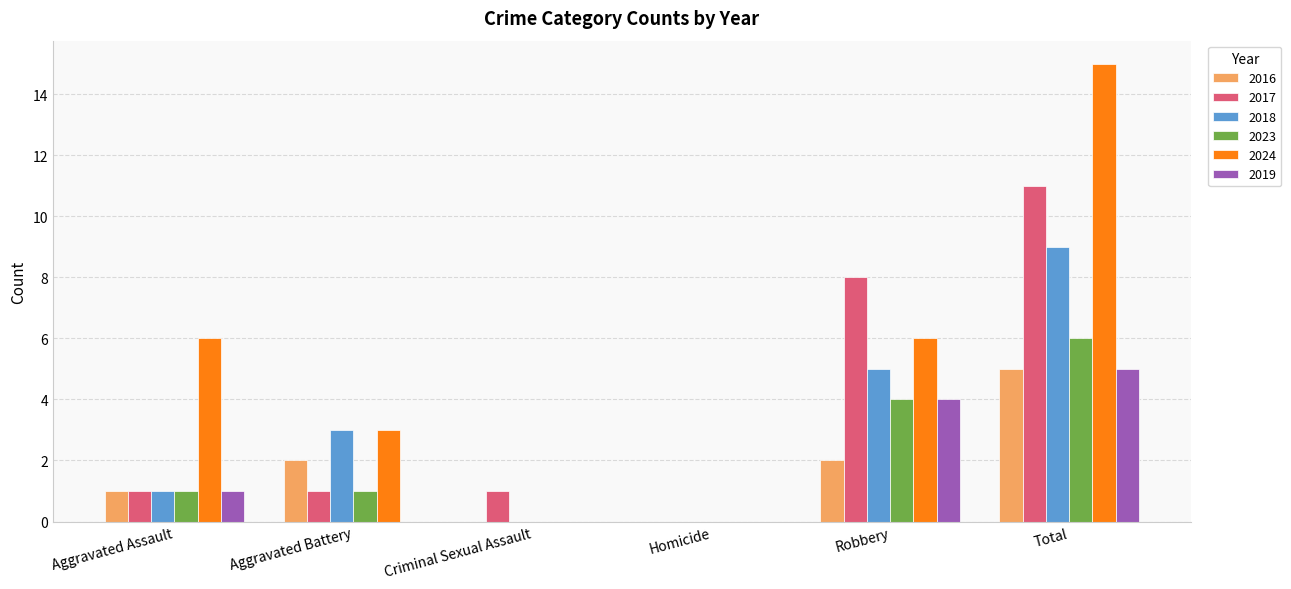

Reading right to left, extract all data points from this chart.

2016: Total=5	Robbery=2	Homicide=0	Criminal Sexual Assault=0	Aggravated Battery=2	Aggravated Assault=1
2017: Total=11	Robbery=8	Homicide=0	Criminal Sexual Assault=1	Aggravated Battery=1	Aggravated Assault=1
2018: Total=9	Robbery=5	Homicide=0	Criminal Sexual Assault=0	Aggravated Battery=3	Aggravated Assault=1
2023: Total=6	Robbery=4	Homicide=0	Criminal Sexual Assault=0	Aggravated Battery=1	Aggravated Assault=1
2024: Total=15	Robbery=6	Homicide=0	Criminal Sexual Assault=0	Aggravated Battery=3	Aggravated Assault=6
2019: Total=5	Robbery=4	Homicide=0	Criminal Sexual Assault=0	Aggravated Battery=0	Aggravated Assault=1